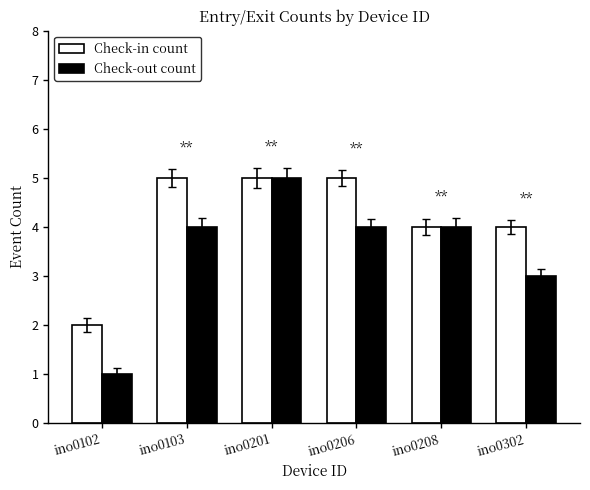

Reading right to left, list all the values displayed in this chart.

Check-in count: ino0302=4	ino0208=4	ino0206=5	ino0201=5	ino0103=5	ino0102=2
Check-out count: ino0302=3	ino0208=4	ino0206=4	ino0201=5	ino0103=4	ino0102=1